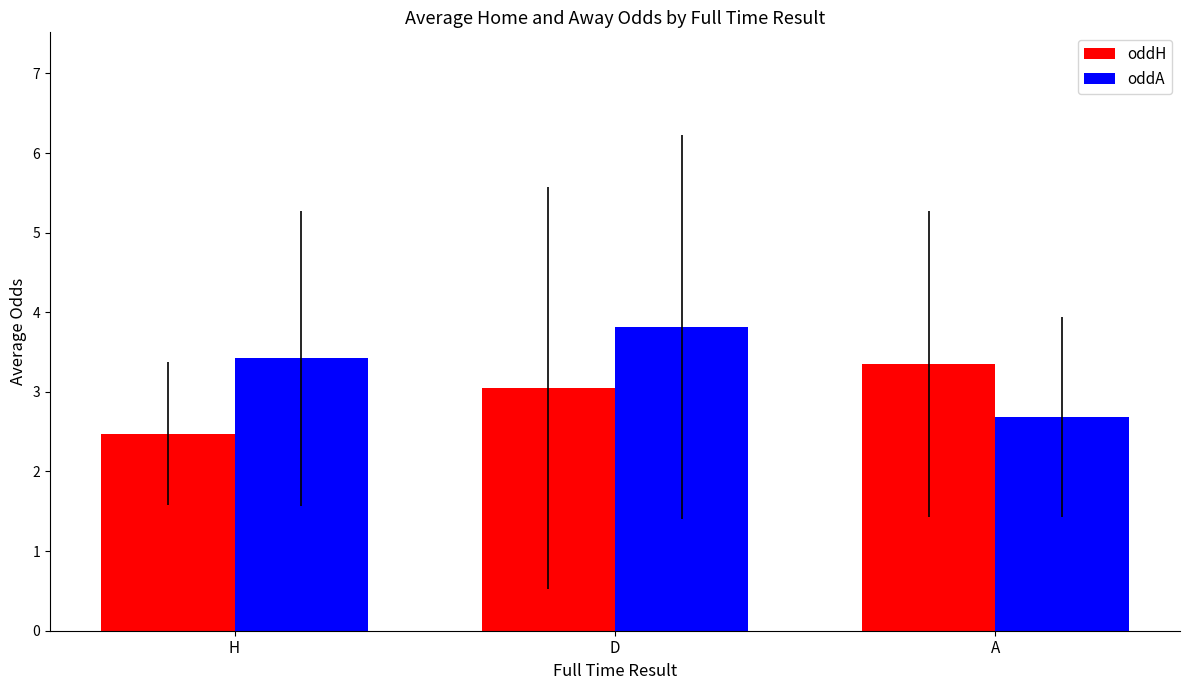

Does the chart contain any negative values?

No